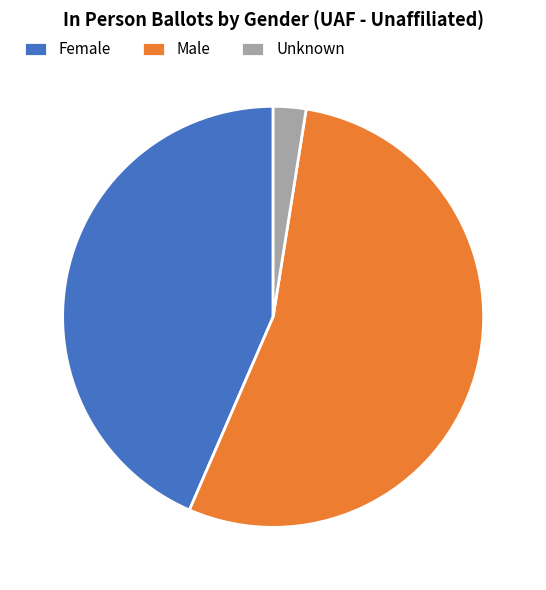

The Female slice represents 31% of the pie. True or false?

False